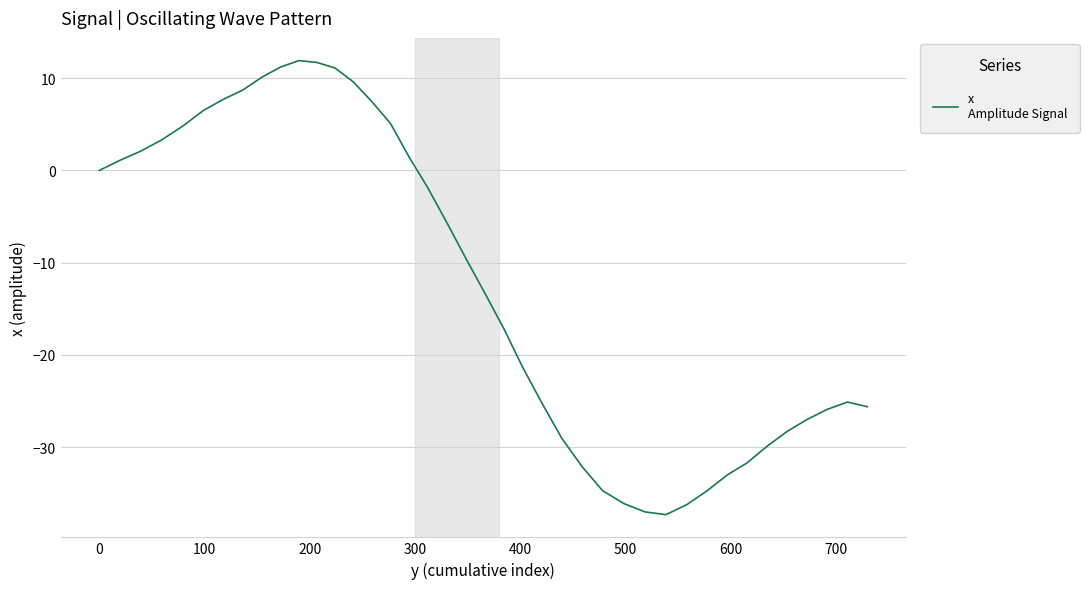

How many lines are shown in the chart?

1